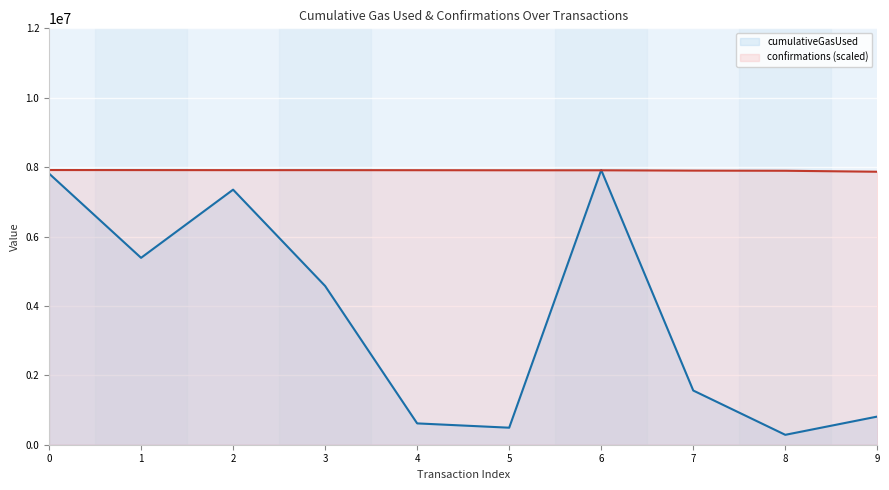

Which category has the highest value across all series?

6